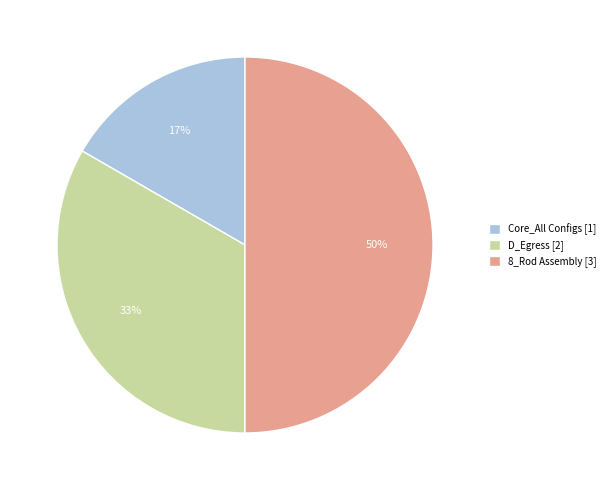

Do D_Egress [2] and 8_Rod Assembly [3] together represent more than half of the pie?

Yes